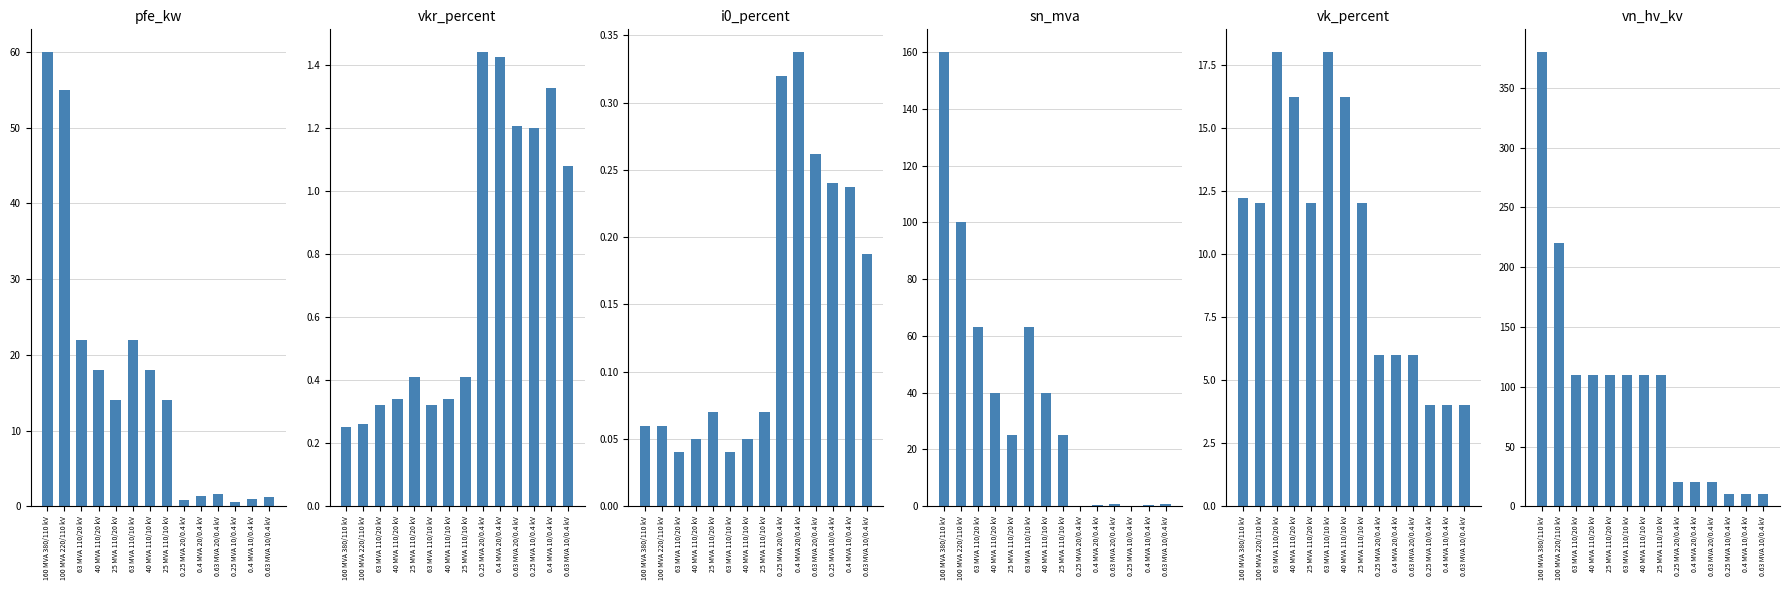

At which label does vk_percent first exceed 12?

160 MVA 380/110 kV